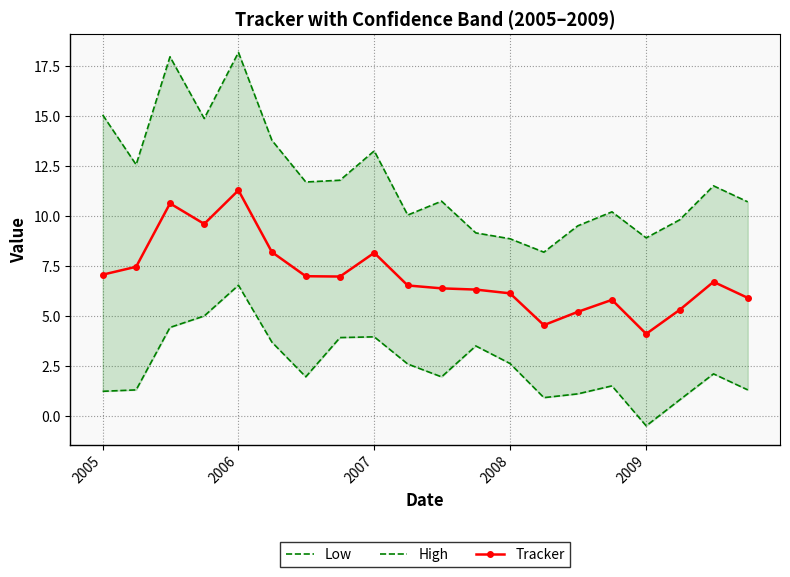

What is the maximum value shown in the chart?

18.2